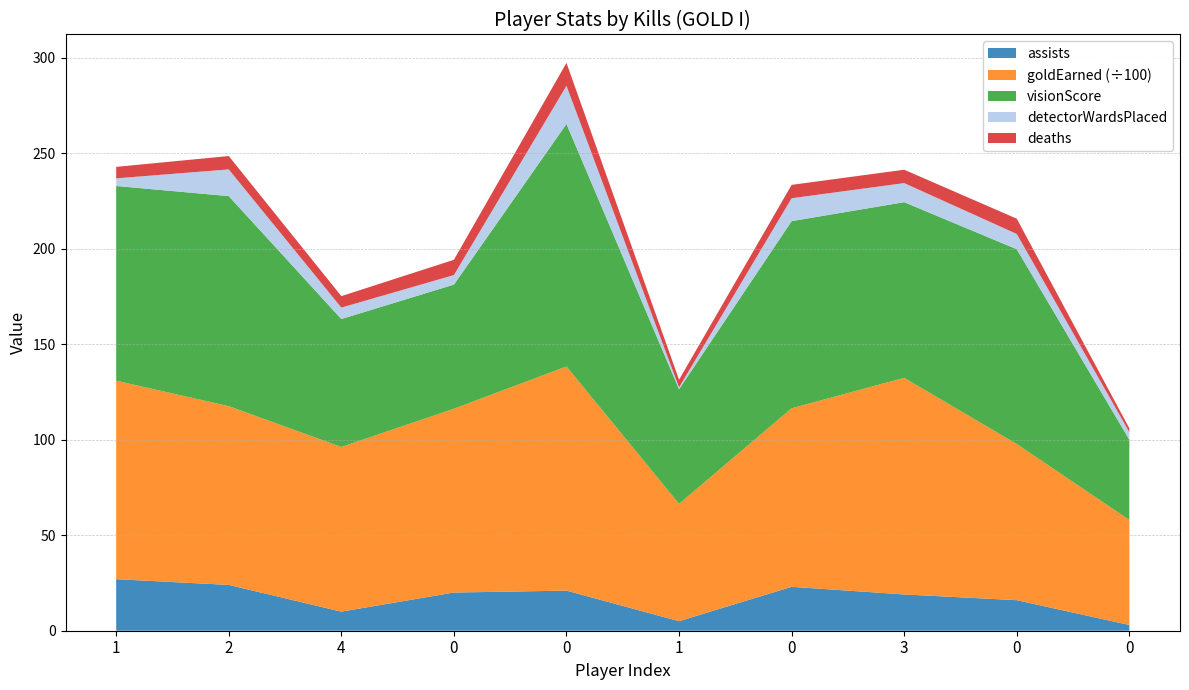

Reading left to right, list all the values displayed in this chart.

assists: 27	24	10	20	21	5	23	19	16	3
goldEarned: 10395	9363	8625	9629	11742	6148	9353	11346	8181	5503
visionScore: 102	110	67	65	127	60	98	92	102	42
detectorWardsPlaced: 4	14	6	5	20	1	12	10	8	4
deaths: 6	7	6	8	12	4	7	7	8	2